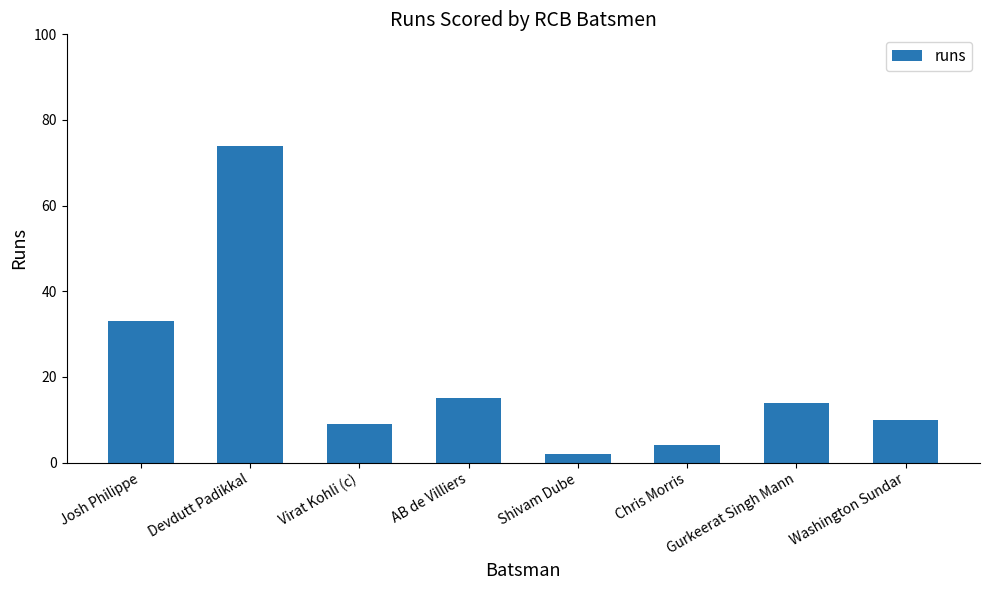

Count the number of categories in the chart.

8